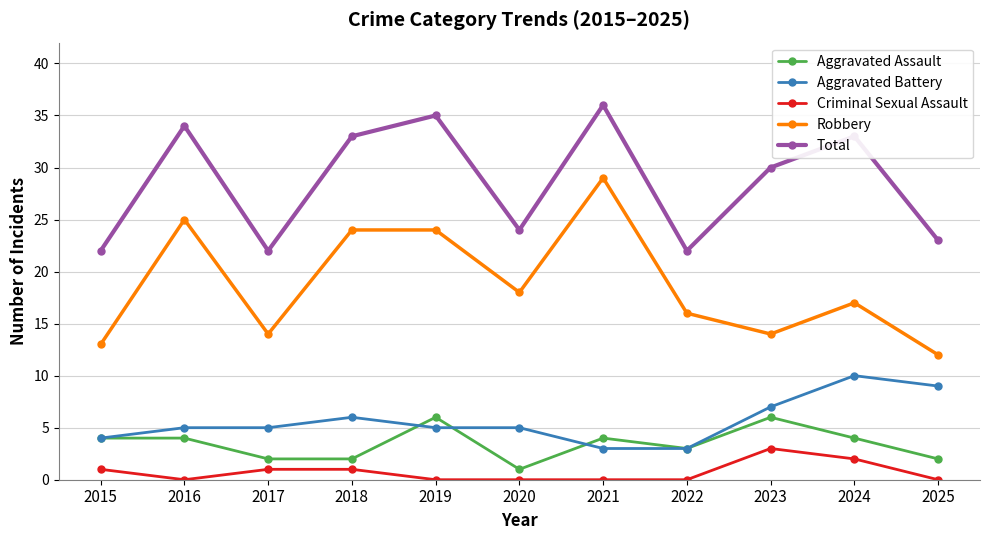

Which series has the largest range (max minus min)?

Robbery